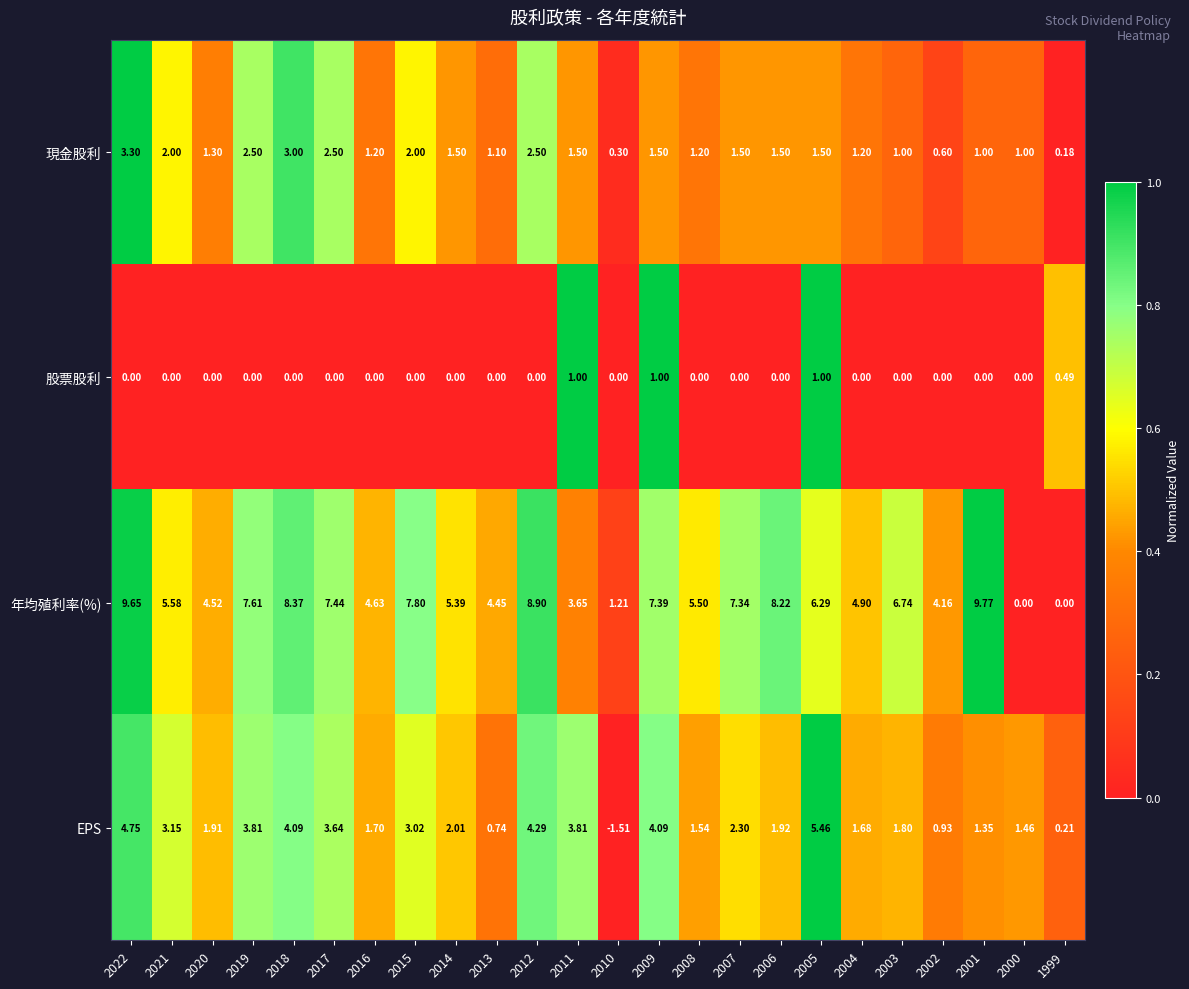

Which series has the largest range (max minus min)?

年均殖利率(%)